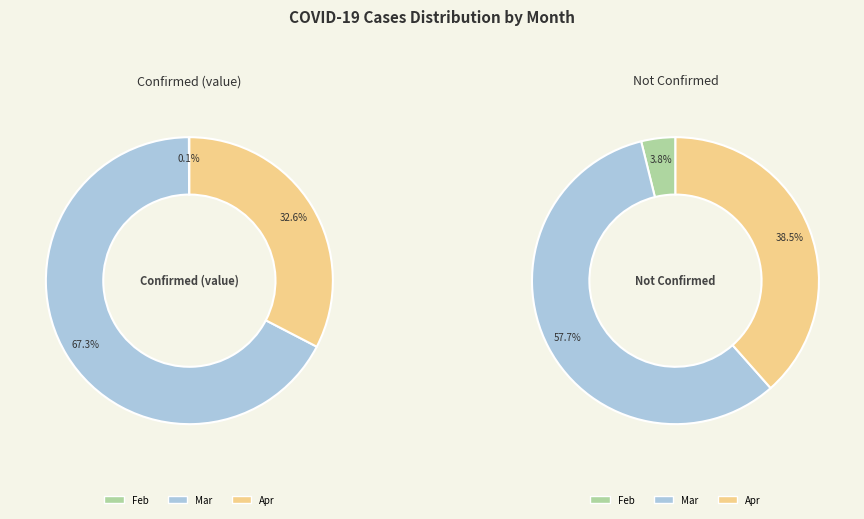

Do 24 and 29 together represent more than half of the pie?

No